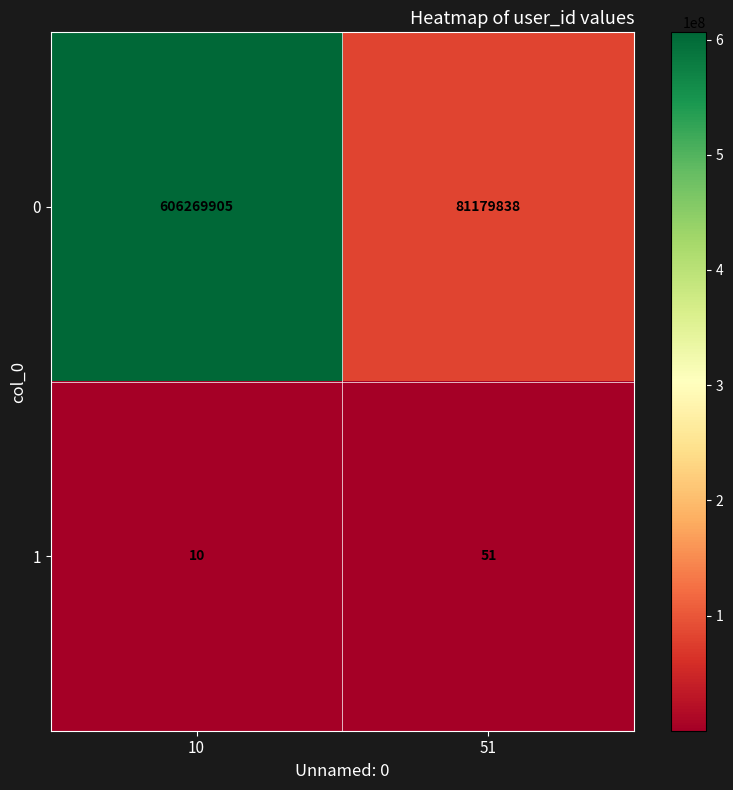

What is the approximate value of 1 at 51, to the nearest 5?

50